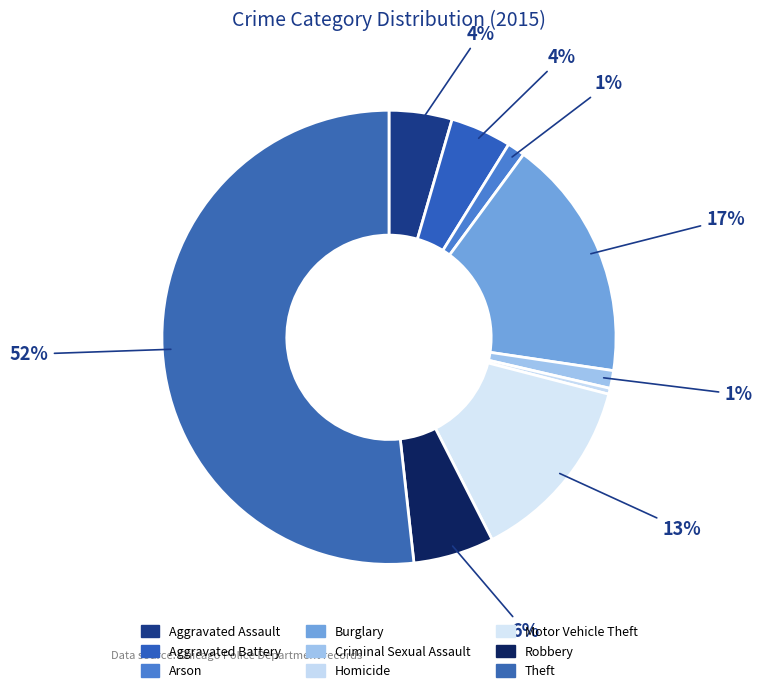

What percentage is the Arson slice, to the nearest percent?

1%